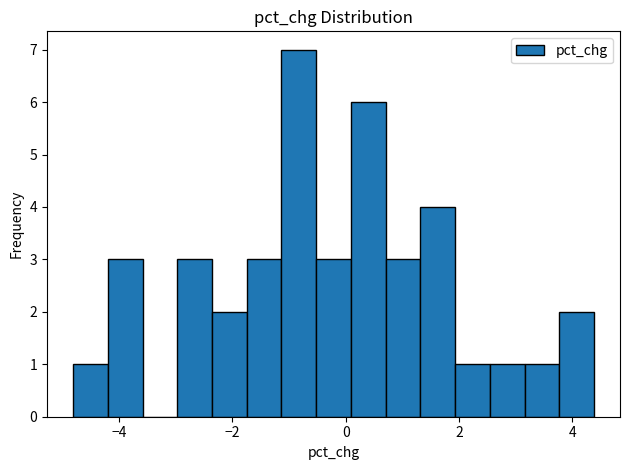

Around what value on the x-axis is the tallest bar? Give the approximate position of its centre, as read against the axis.

-0.8